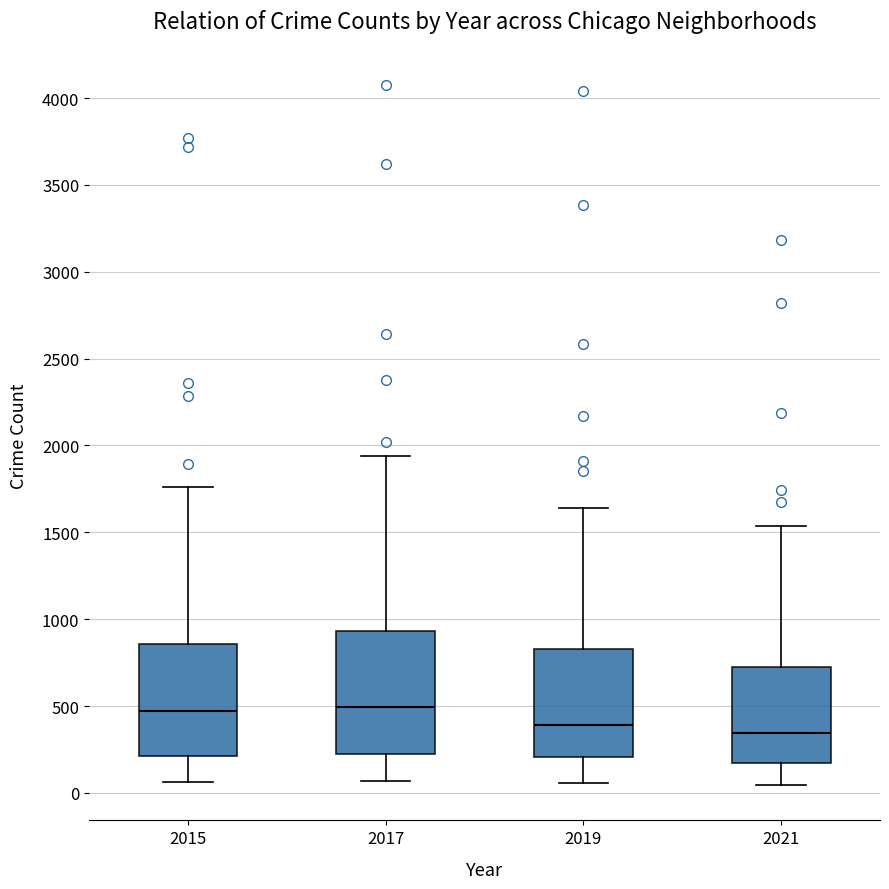

Where does the upper whisker of the box at x = 2021 end on the y-axis? The values are not printed on the chart, so give them approximately, as read against the axis.

1550